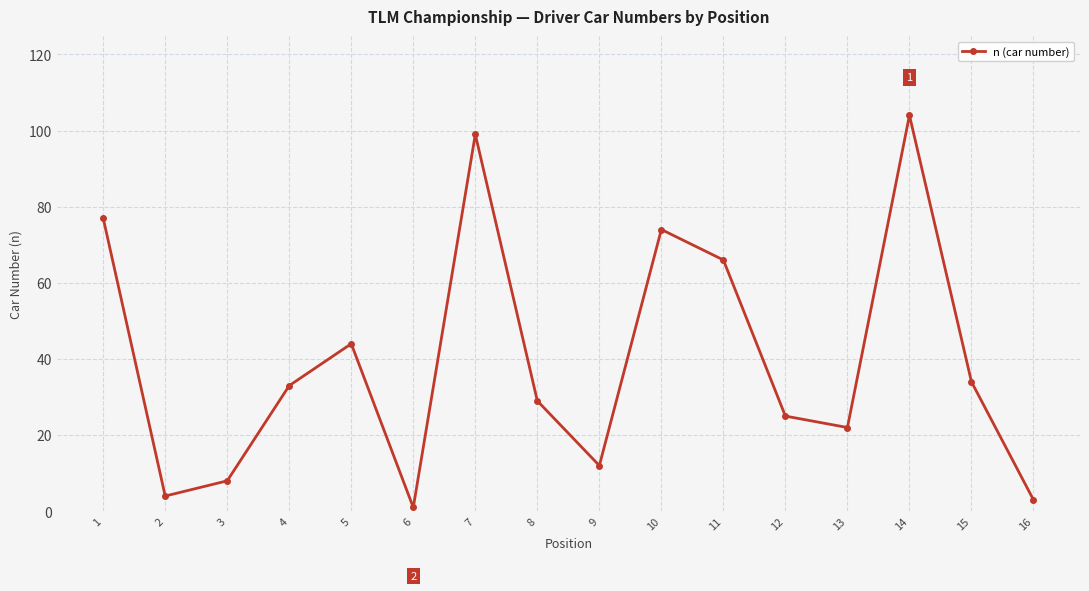

Does the chart have visible grid lines?

Yes